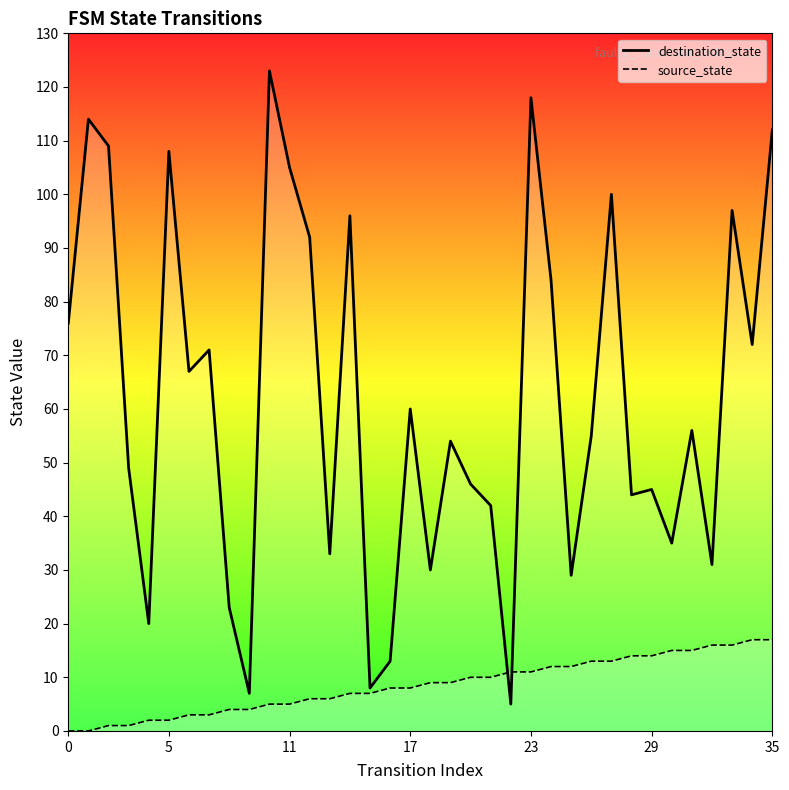

Rank the series at 23 from lowest to highest value.

source_state, destination_state